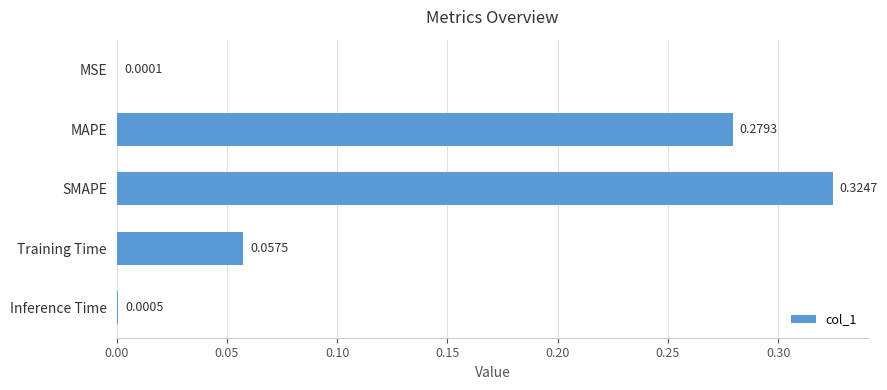

What is the change in value from MSE to Training Time?

+0.1